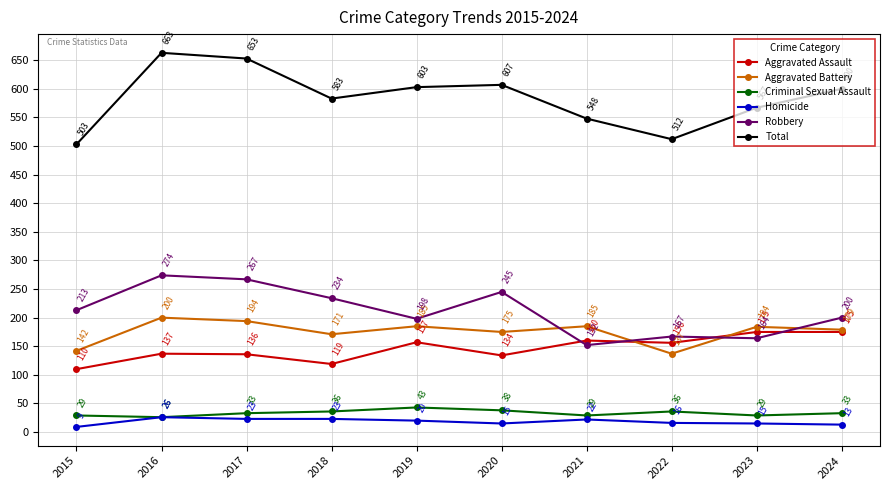

What is the average value of the Homicide series?

18